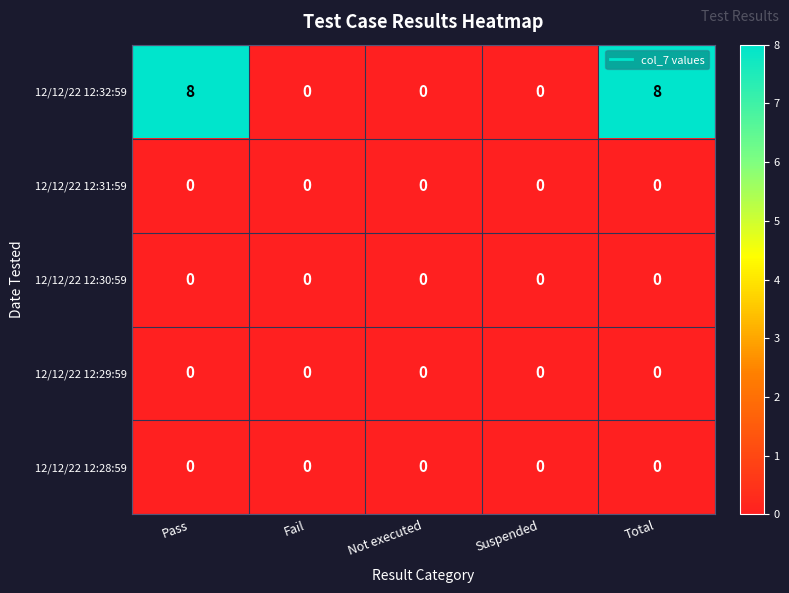

The 12/12/22 12:29:59 series shows 0 at Pass. True or false?

True